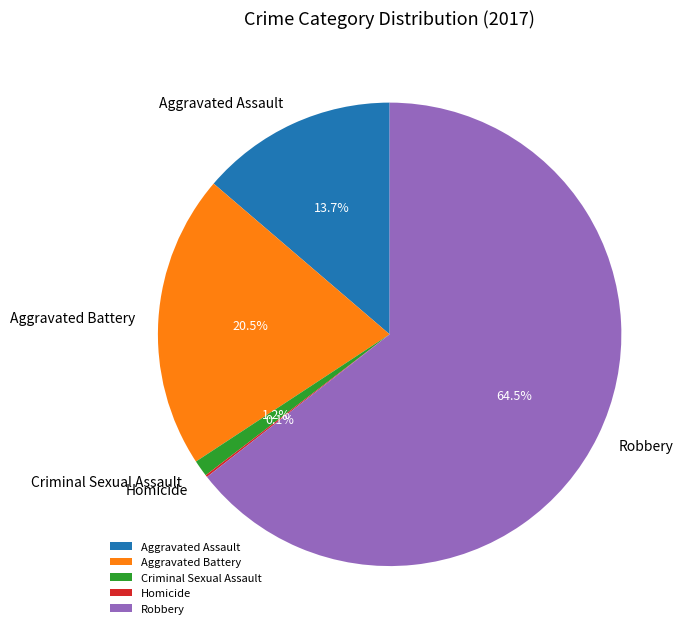

How much of the chart is everything except Aggravated Battery?

79.5%